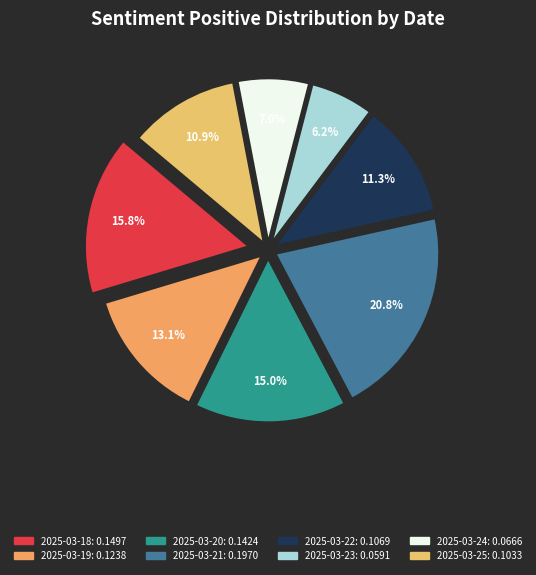

Which category has the smallest portion of the pie?

2025-03-23